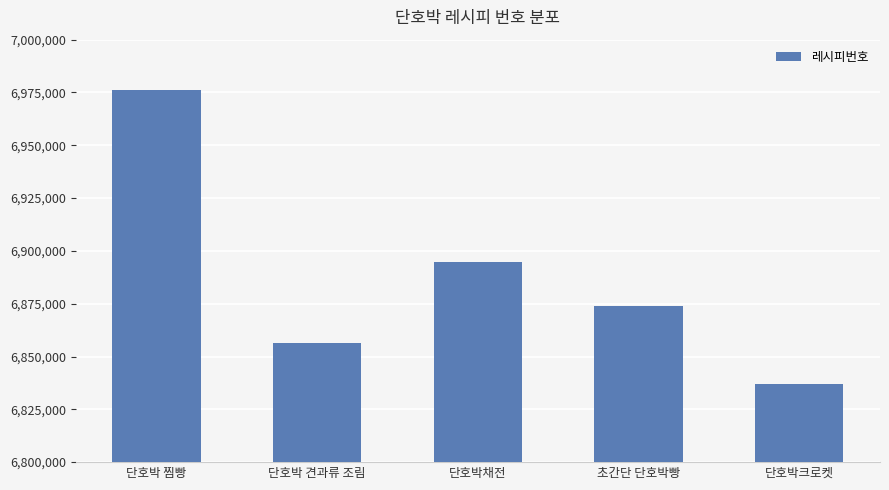

Which has a higher value, 단호박 찜빵 or 초간단 단호박빵?

단호박 찜빵